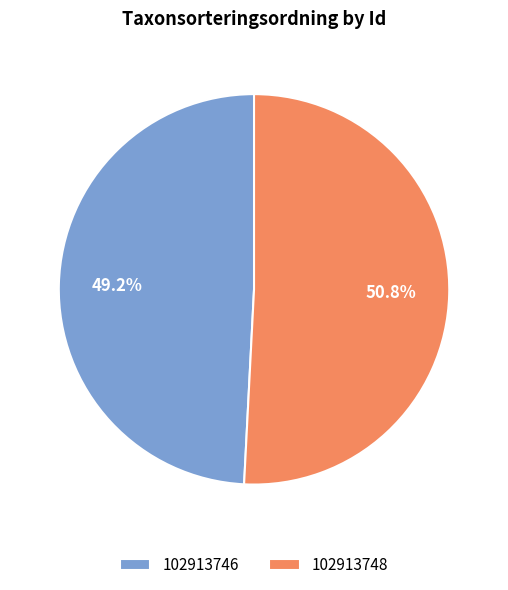

To the nearest percent, what percentage of the pie is 102913748?

51%